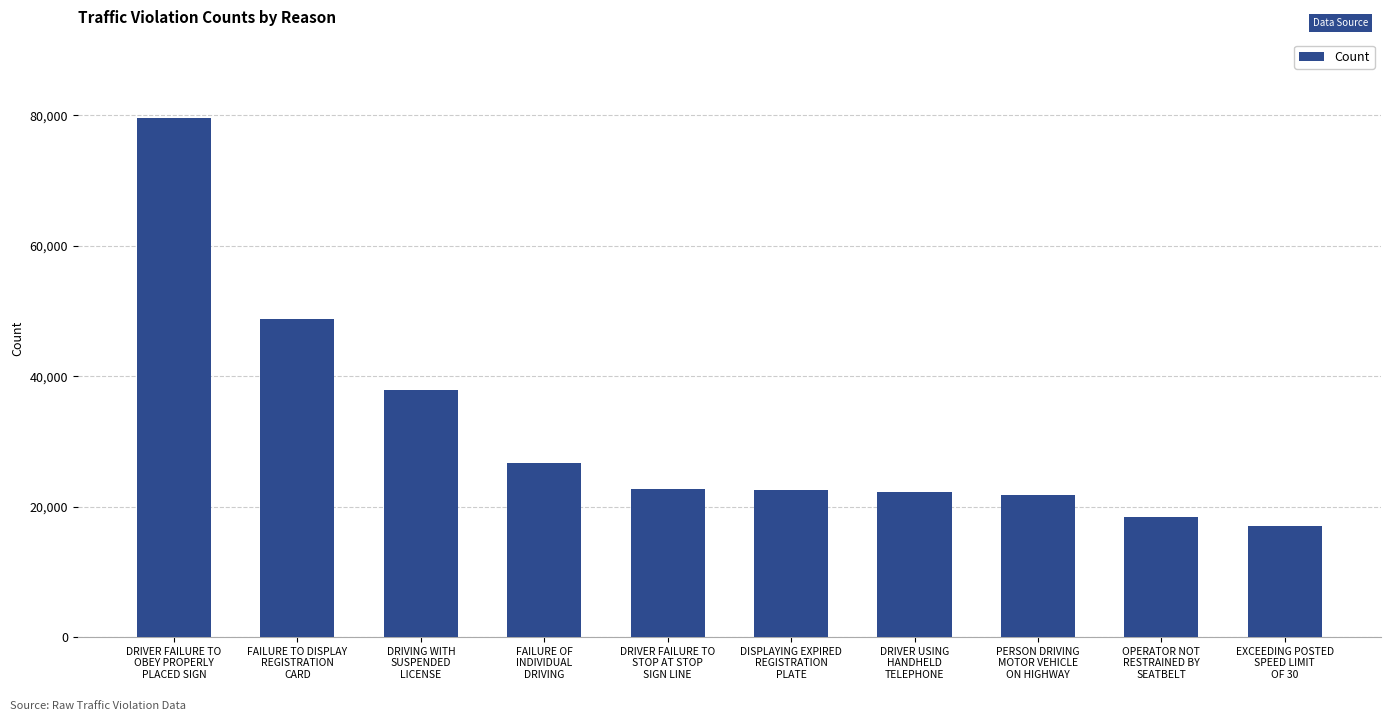

What is the difference between the maximum and minimum values?

62568